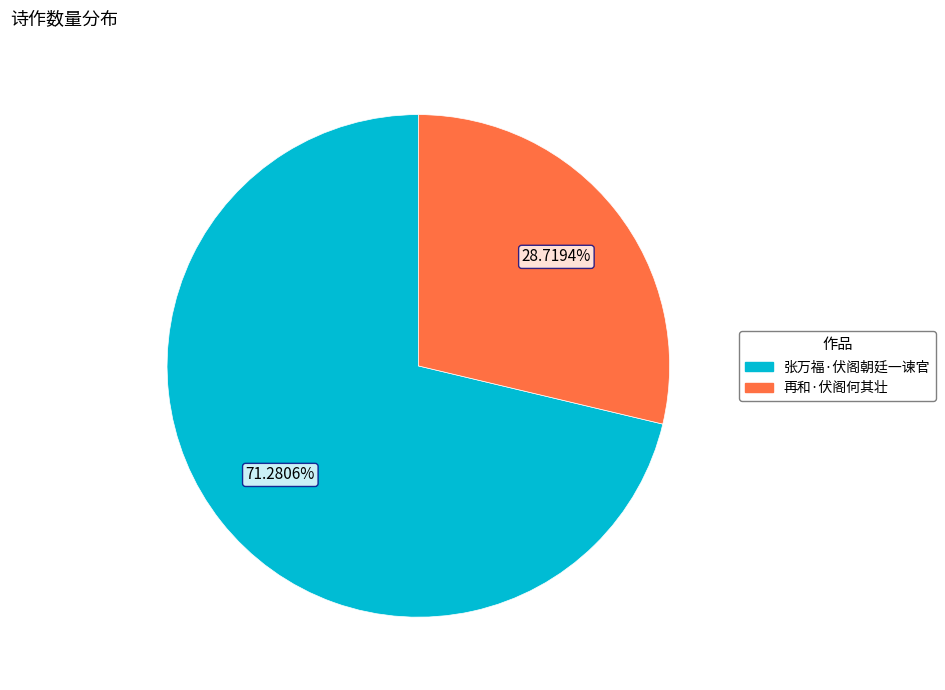

How many slices are in this pie chart?

2